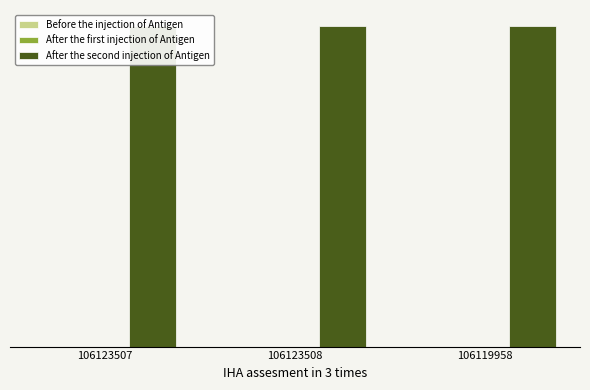

Which series changed the most between 106123507 and 106119958?

Antal